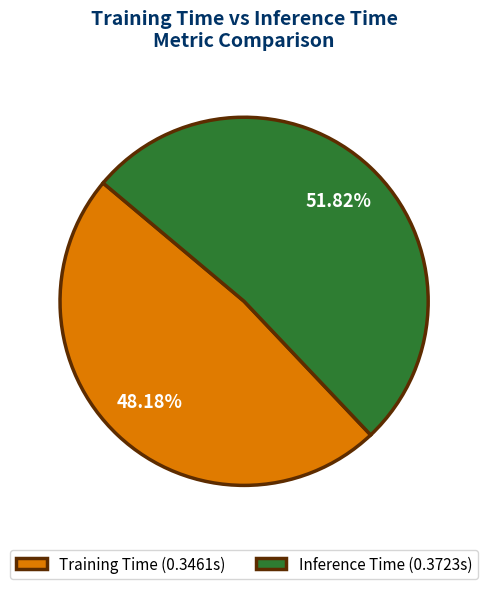

To the nearest percent, what is the average slice percentage?

50%